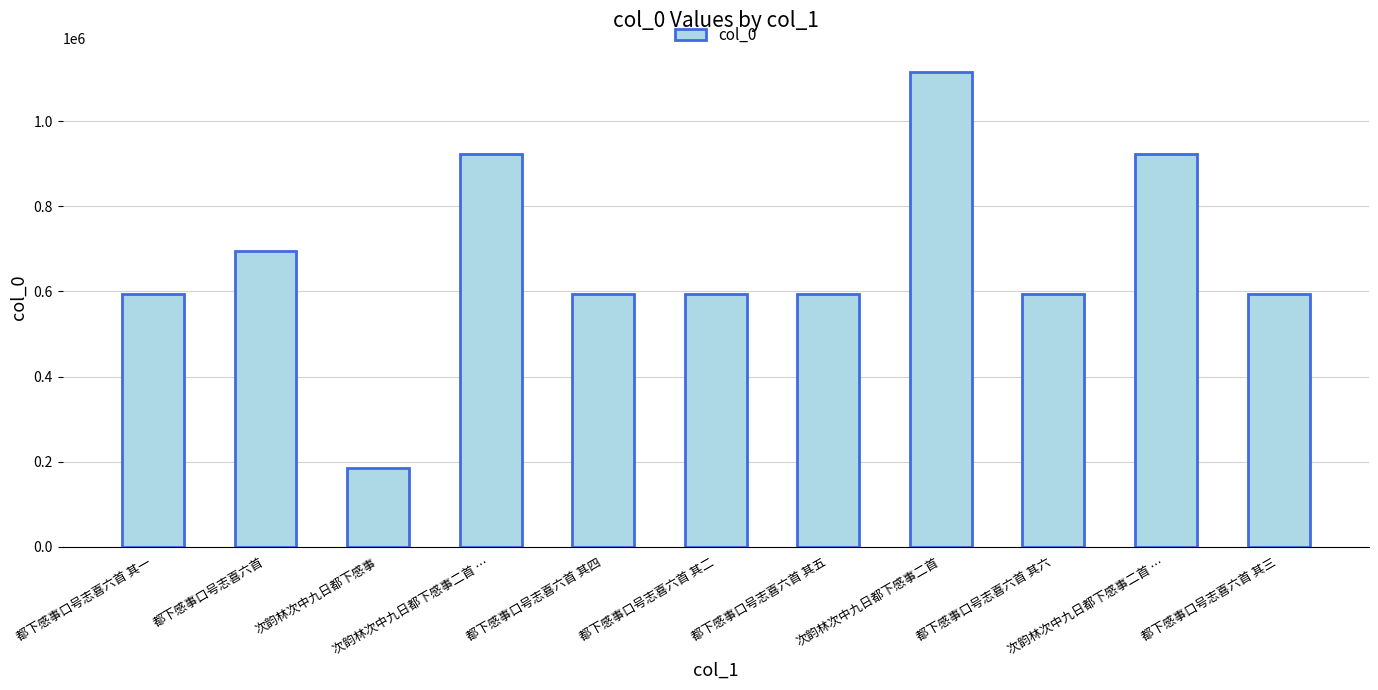

Reading left to right, what are all the values shown in this chart?

都下感事口号志喜六首 其一=594135	都下感事口号志喜六首=695932	次韵林次中九日都下感事=183904	次韵林次中九日都下感事二首 …=923043	都下感事口号志喜六首 其四=594138	都下感事口号志喜六首 其二=594136	都下感事口号志喜六首 其五=594139	次韵林次中九日都下感事二首=1116897	都下感事口号志喜六首 其六=594140	次韵林次中九日都下感事二首 …=923044	都下感事口号志喜六首 其三=594137